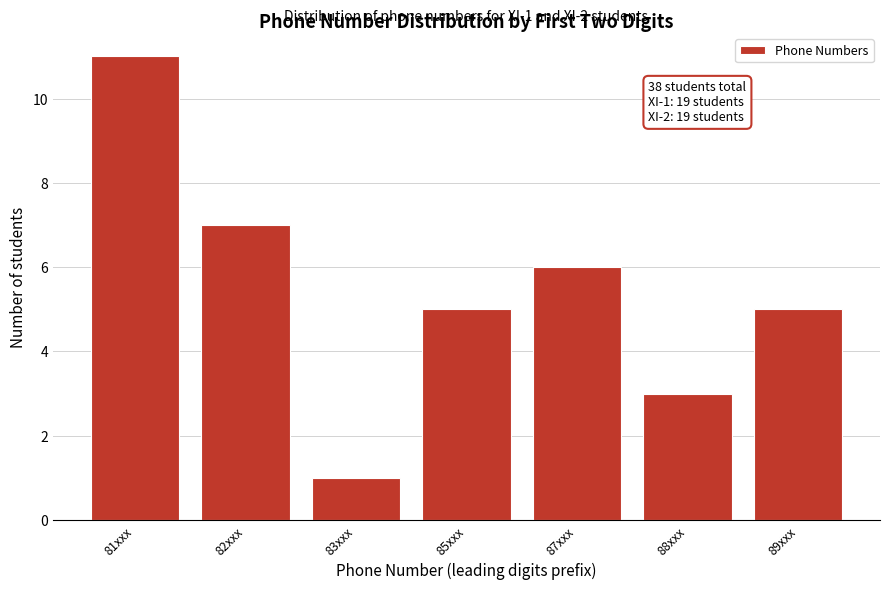

Reading right to left, extract all data points from this chart.

89xxx=5	88xxx=3	87xxx=6	85xxx=5	83xxx=1	82xxx=7	81xxx=11